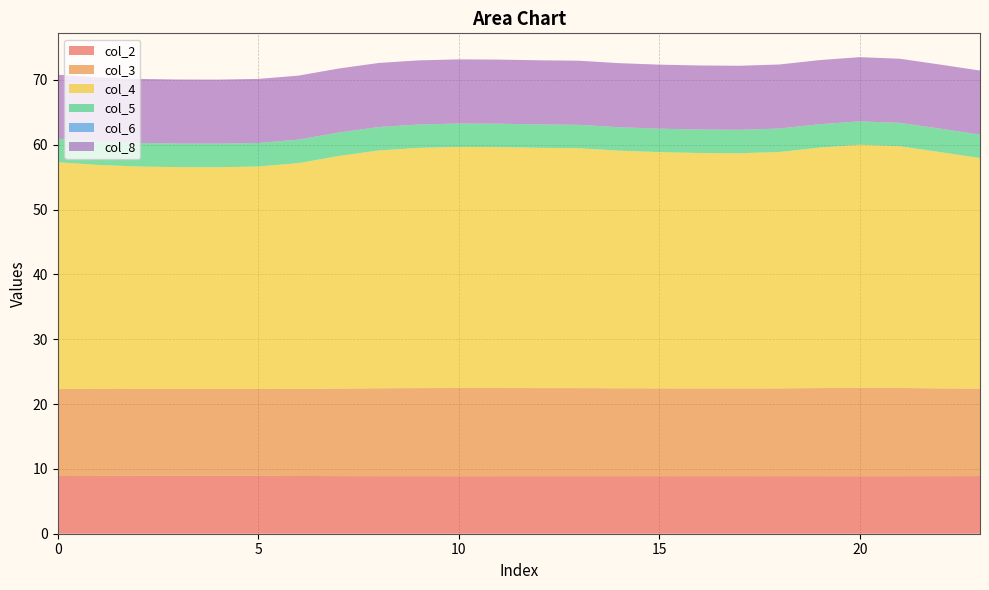

Reading left to right, list all the values displayed in this chart.

col_2: 8.9	8.9	8.9	8.9	8.9	8.9	8.9	8.9	8.9	8.9	8.9	8.9	8.9	8.9	8.9	8.9	8.9	8.9	8.9	8.9	8.9	8.9	8.9	8.9
col_3: 13.4	13.4	13.4	13.4	13.4	13.4	13.4	13.5	13.6	13.6	13.6	13.6	13.6	13.6	13.6	13.5	13.5	13.5	13.5	13.6	13.6	13.6	13.5	13.5
col_4: 35.0	34.6	34.3	34.2	34.2	34.3	34.8	35.9	36.7	37.1	37.2	37.2	37.1	37.0	36.7	36.5	36.3	36.3	36.5	37.1	37.5	37.3	36.5	35.6
col_5: 3.6	3.6	3.6	3.6	3.6	3.6	3.6	3.6	3.6	3.6	3.6	3.6	3.6	3.6	3.6	3.6	3.6	3.6	3.6	3.6	3.6	3.6	3.6	3.6
col_6: 0.0	0.0	0.0	0.0	0.0	0.0	0.0	0.0	0.0	0.0	0.0	0.0	0.0	0.0	0.0	0.0	0.0	0.0	0.0	0.0	0.0	0.0	0.0	0.0
col_8: 9.9	9.9	9.9	9.9	9.9	9.9	9.9	9.9	9.9	9.9	9.9	9.9	9.9	9.9	9.9	9.9	9.9	9.9	9.9	9.9	9.9	9.9	9.9	9.9